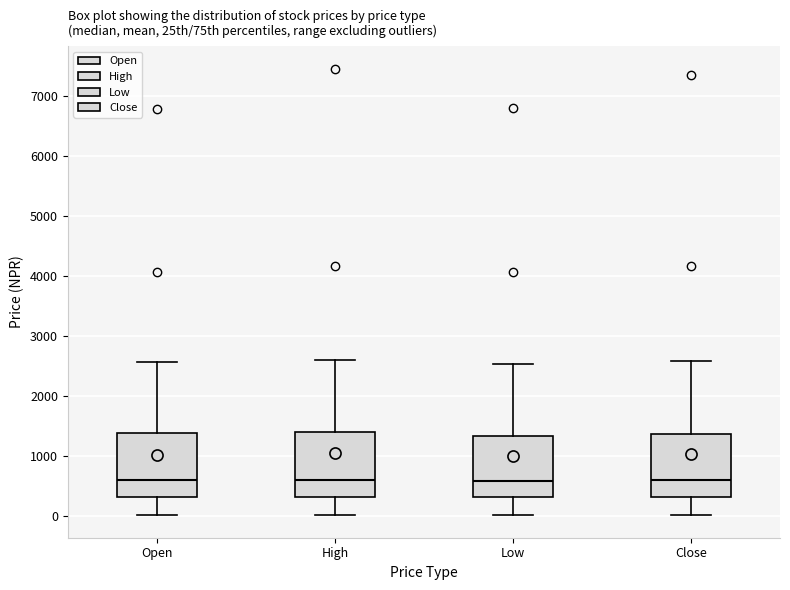

Reading left to right, read every box against the y-axis: the position of its median line, the range the box covers, and the ends of its whiskers. The values are not printed on the chart, so give them approximately, as read against the axis.

Open: median 600, box 300 to 1400, whiskers 0 to 2600
High: median 600, box 300 to 1400, whiskers 0 to 2600
Low: median 600, box 300 to 1300, whiskers 0 to 2500
Close: median 600, box 300 to 1400, whiskers 0 to 2600